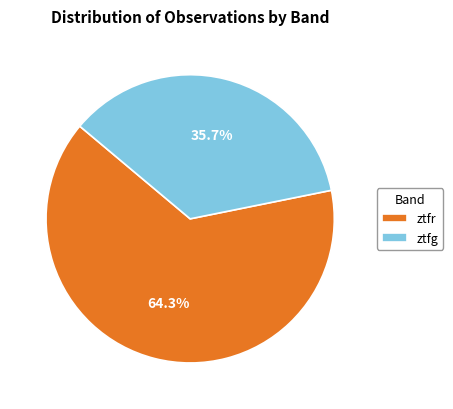

Is it true that ztfr is 64% of the pie?

True